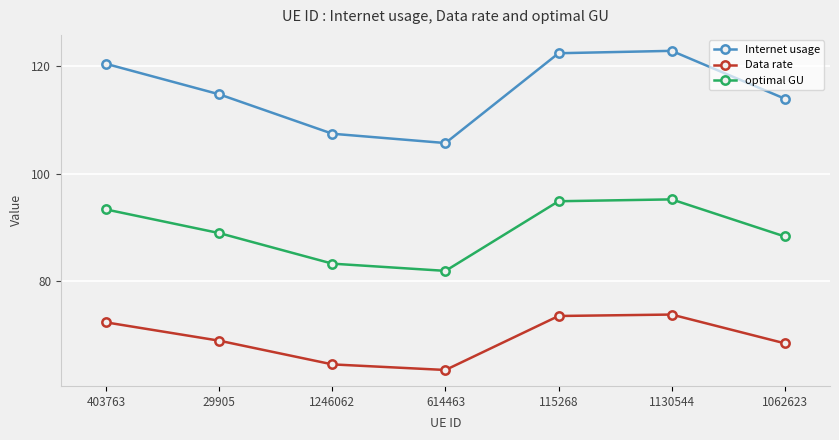

What is the label of the 1st point from the right?

1062623